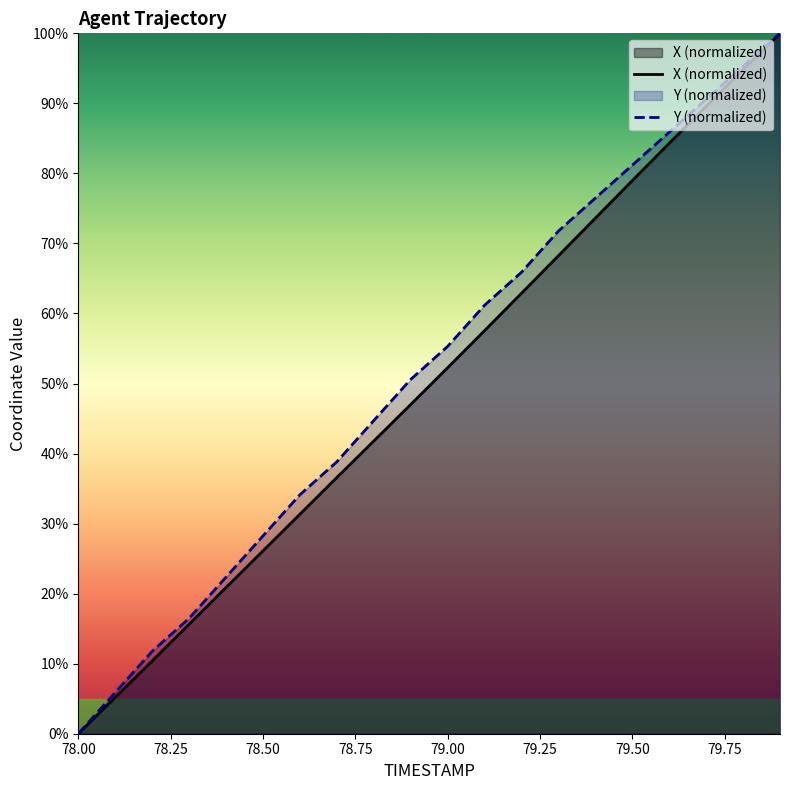

Does the chart display data point markers on the line(s)?

No